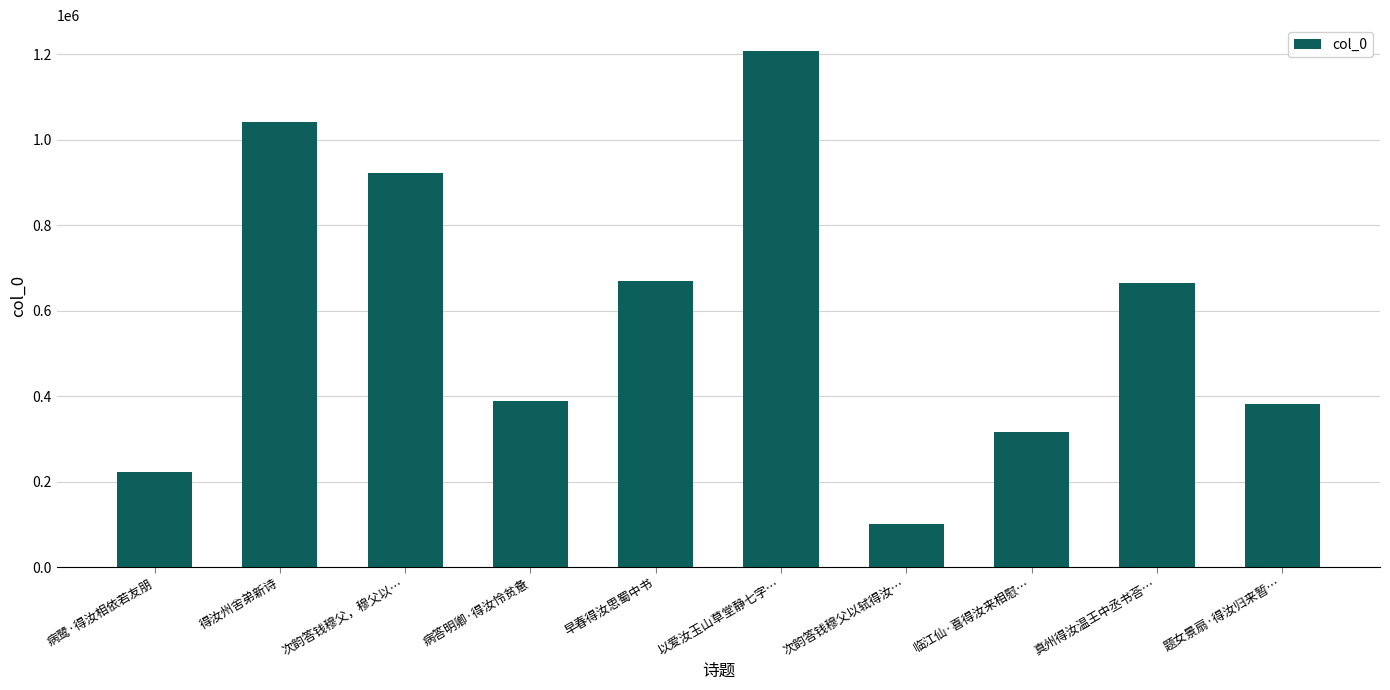

What is the value of the 9th bar from the left?

663921